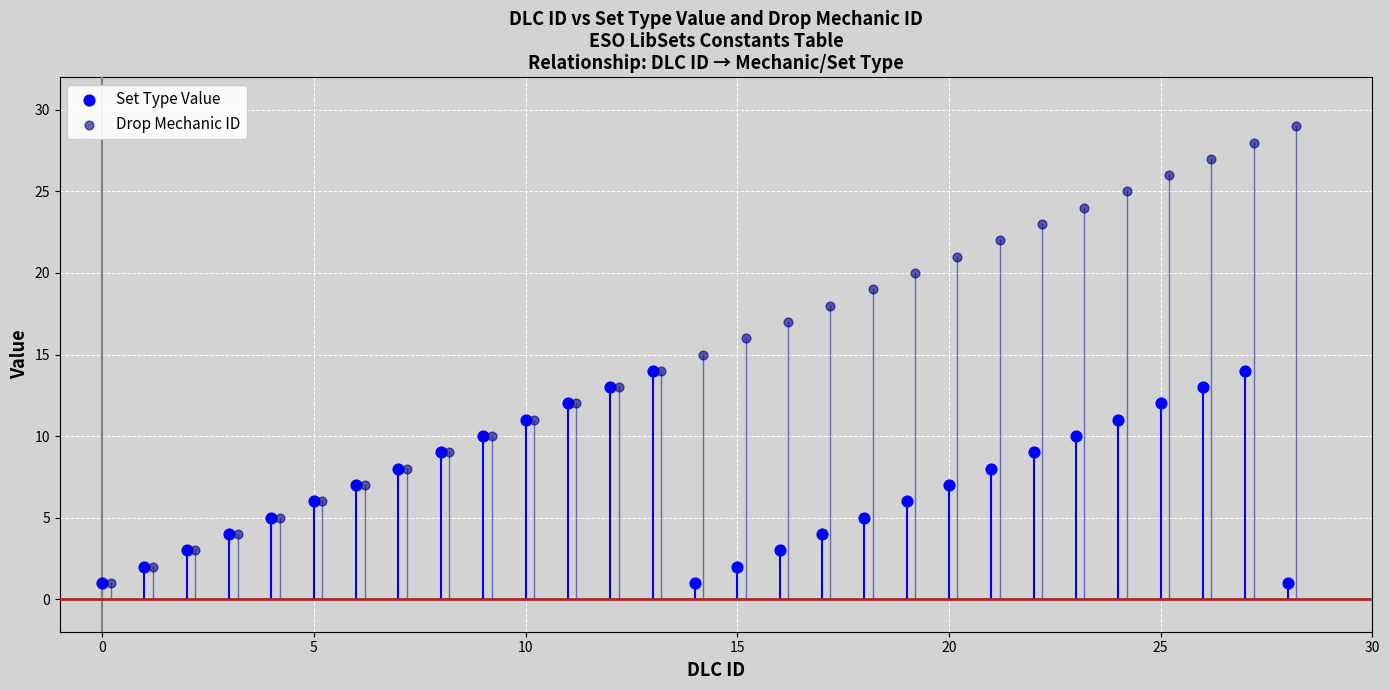

Which series contains the highest Y value?

Drop Mechanic ID